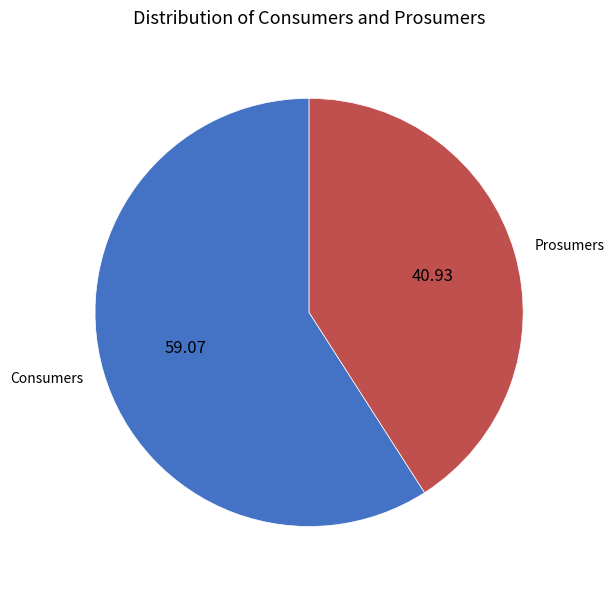

Between Prosumers and Consumers, which is larger?

Consumers